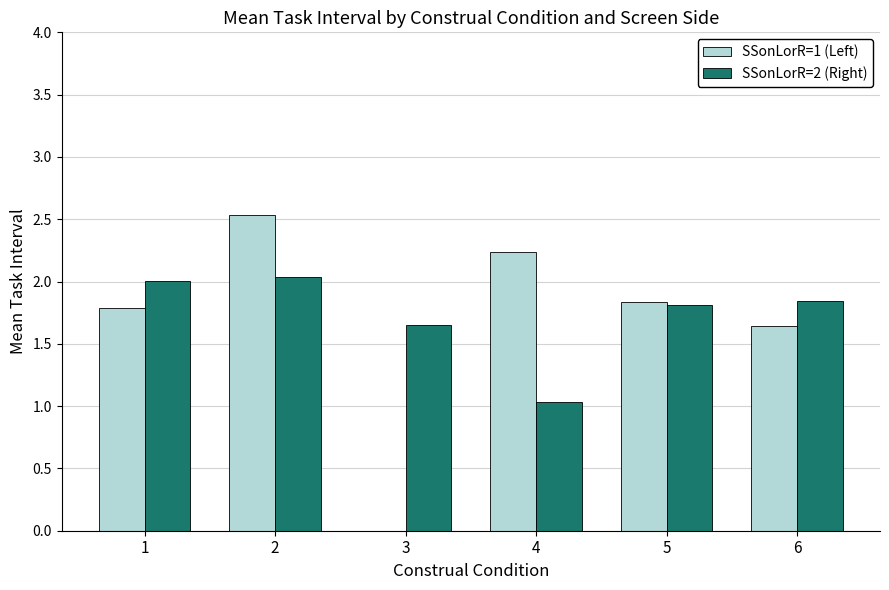

Is the value of SSonLorR=2 (Right) at 1 greater than the value of SSonLorR=1 (Left) at 1?

Yes